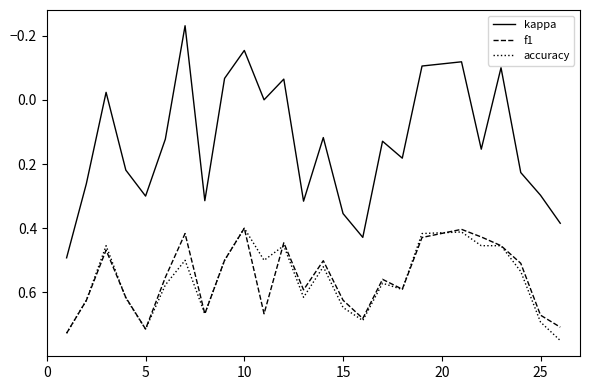

How many interior local valleys does the kappa series have?

8